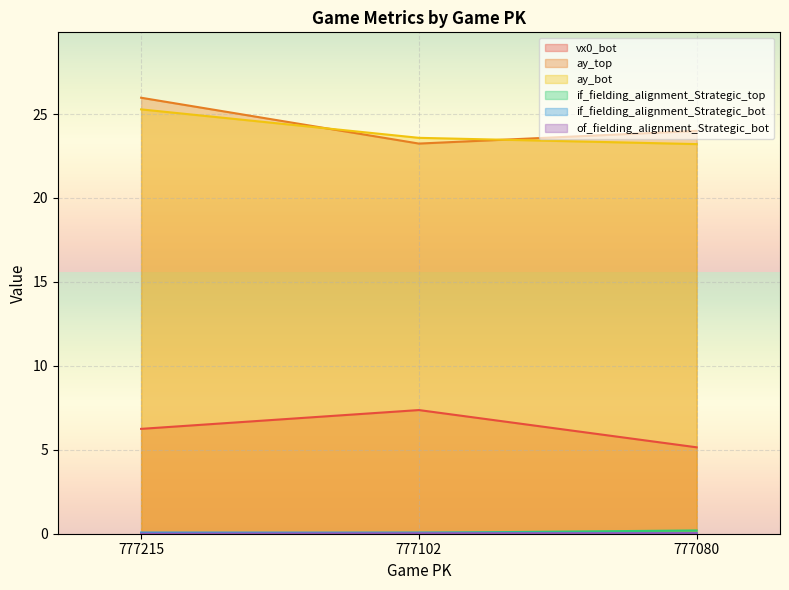

Between 777102 and 777215, which is larger?

777102